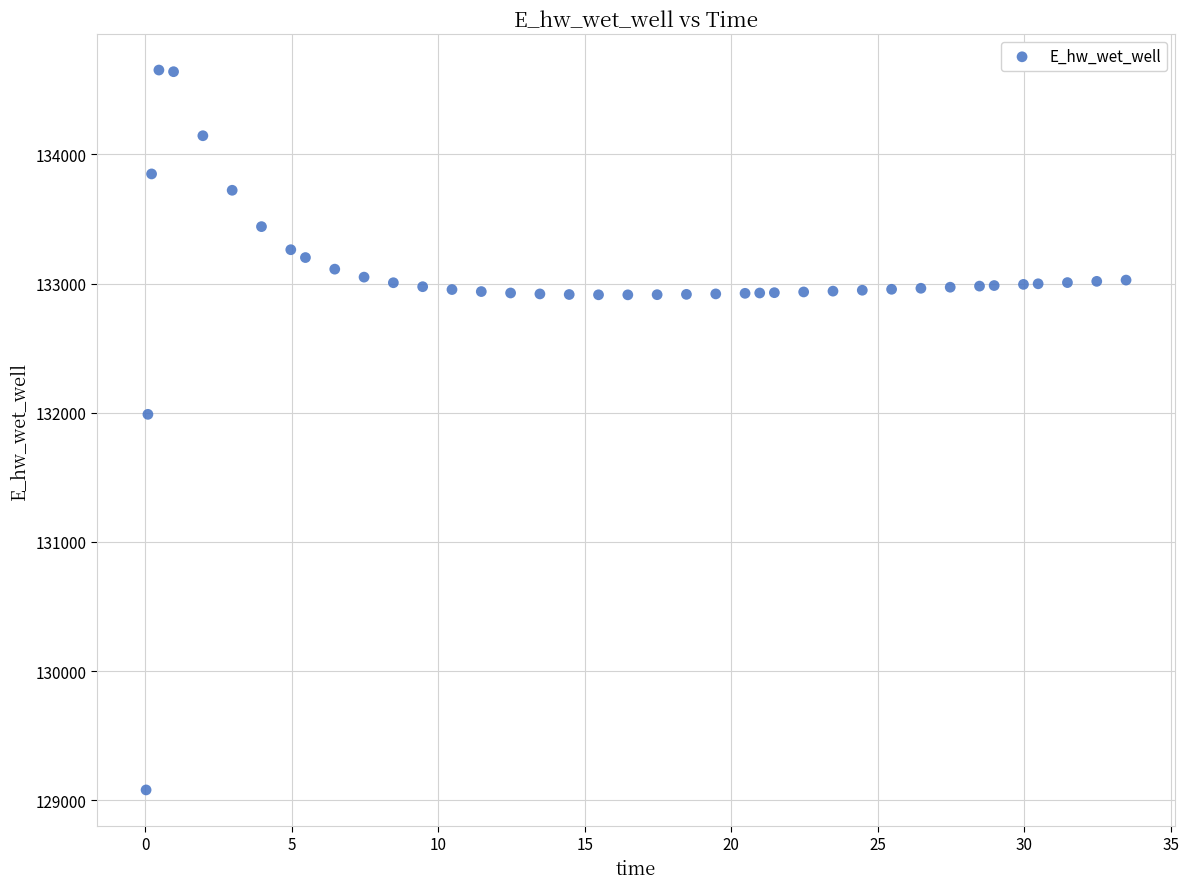

What Y value in the scatter plot is closest to 131866?

131988.1